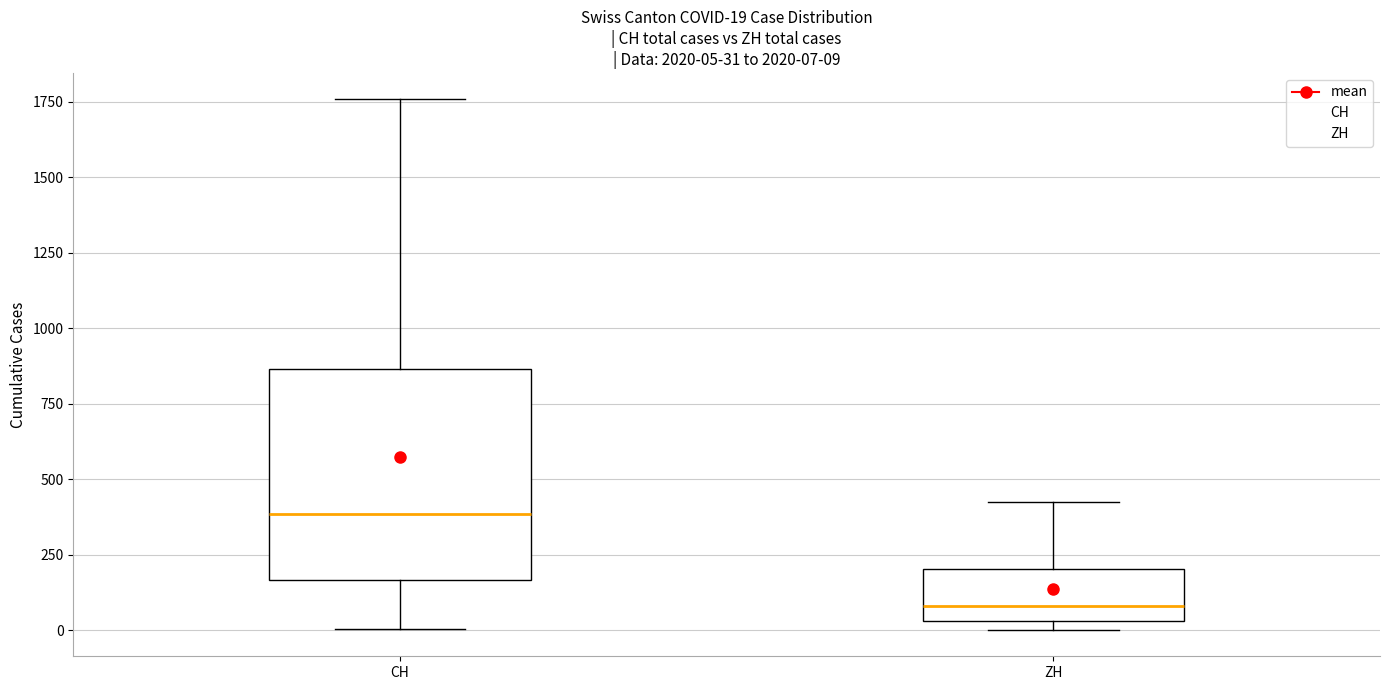

Which box has the lowest median line?

ZH